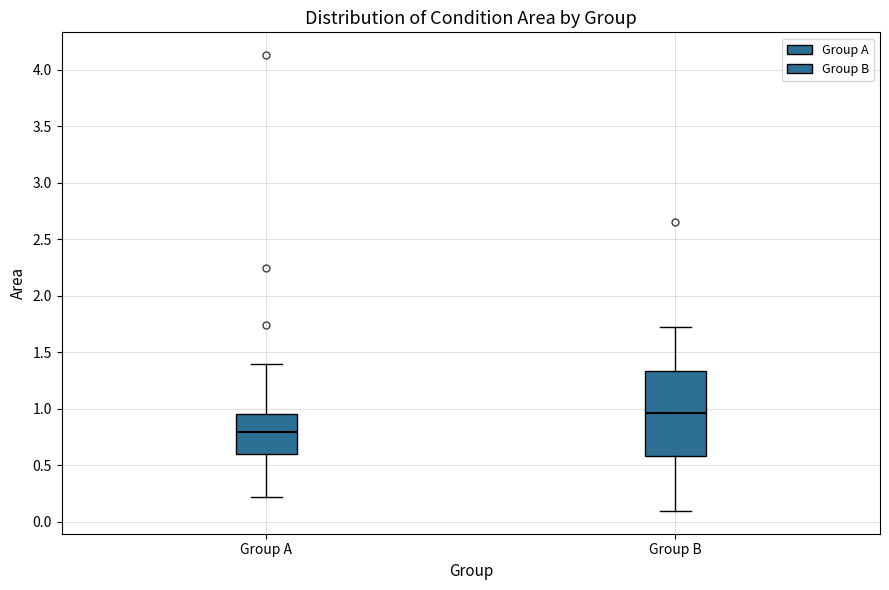

Reading left to right, read every box against the y-axis: the position of its median line, the range the box covers, and the ends of its whiskers. The values are not printed on the chart, so give them approximately, as read against the axis.

Group A: median 0.80, box 0.60 to 0.95, whiskers 0.20 to 1.40
Group B: median 0.95, box 0.60 to 1.35, whiskers 0.10 to 1.70